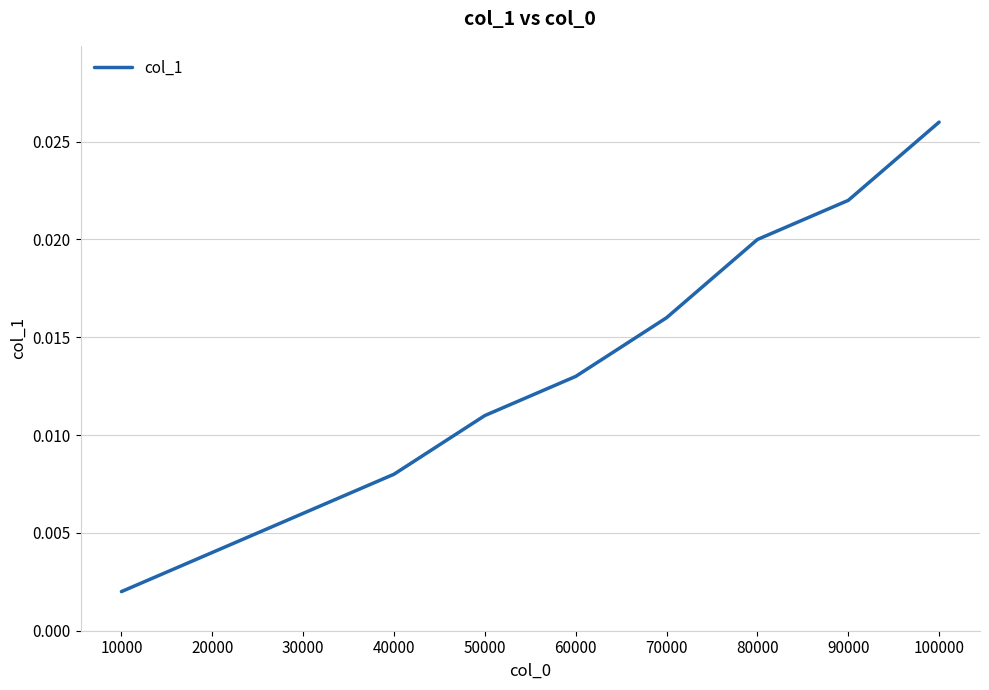

Rank the categories by value from highest to lowest.

100000, 90000, 80000, 70000, 60000, 50000, 40000, 30000, 20000, 10000